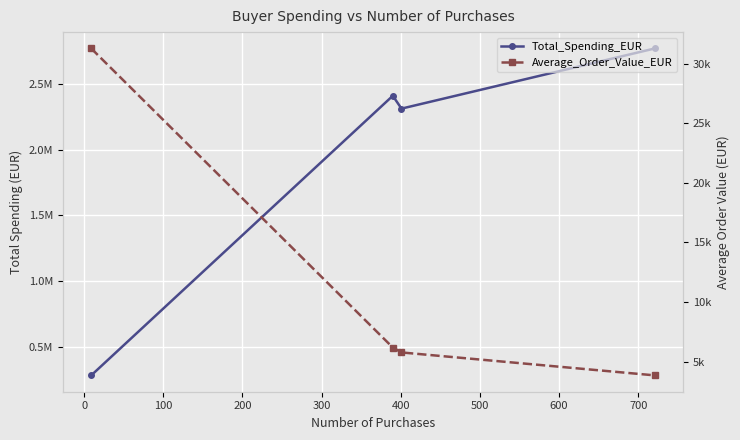

Reading right to left, what are all the values shown in this chart?

Total_Spending_EUR: 2771190.1	2313035.0	2410662.4	281421.0
Average_Order_Value_EUR: 3843.5	5768.2	6181.2	31269.0